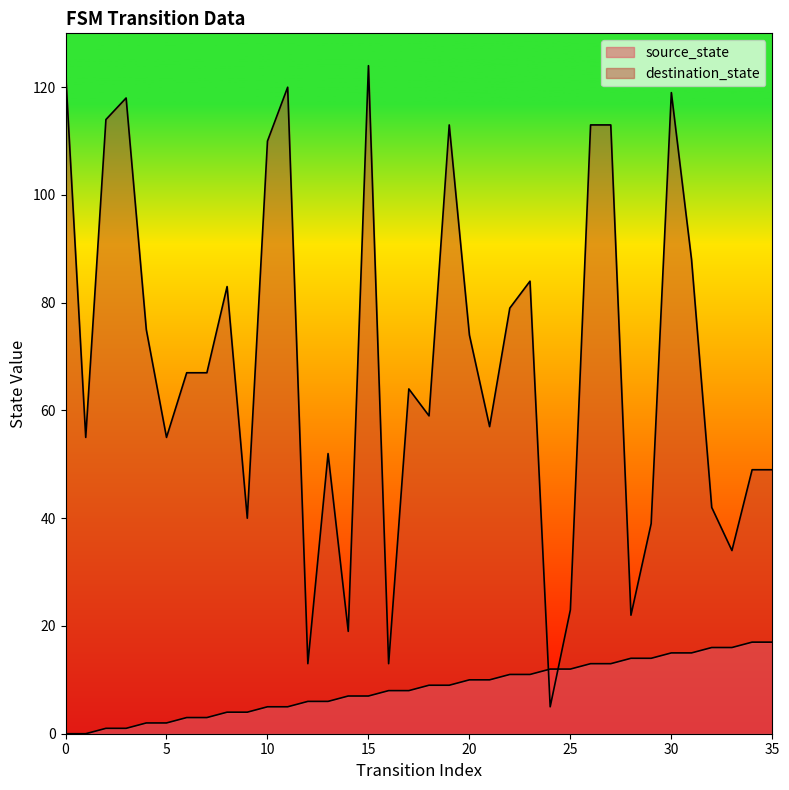

What is the value of the destination_state point at the 9th from the left?

83